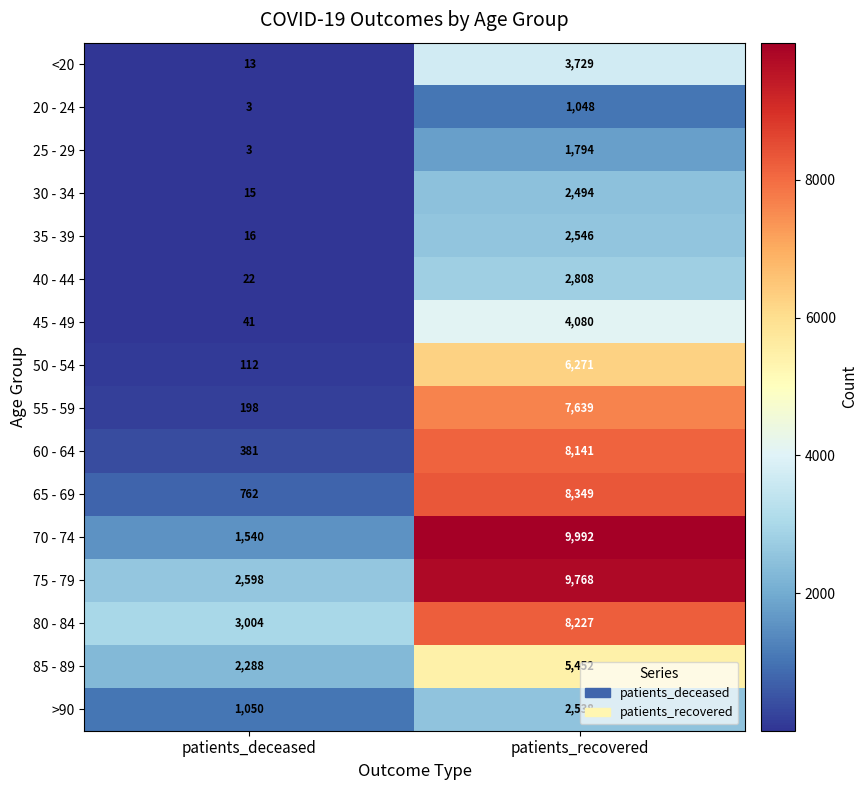

The 65 - 69 series shows 2987 at patients_recovered. True or false?

False